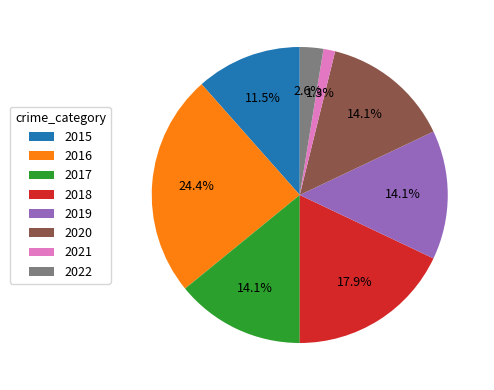

Which category has the smallest portion of the pie?

2021